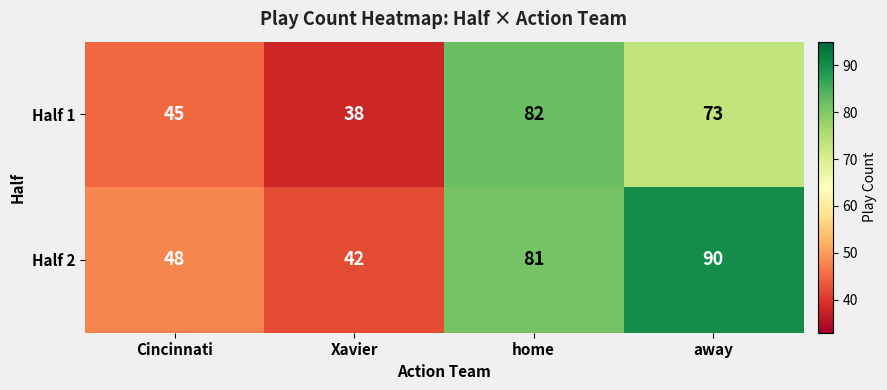

Where does the Half 1 series first go above 73?

home